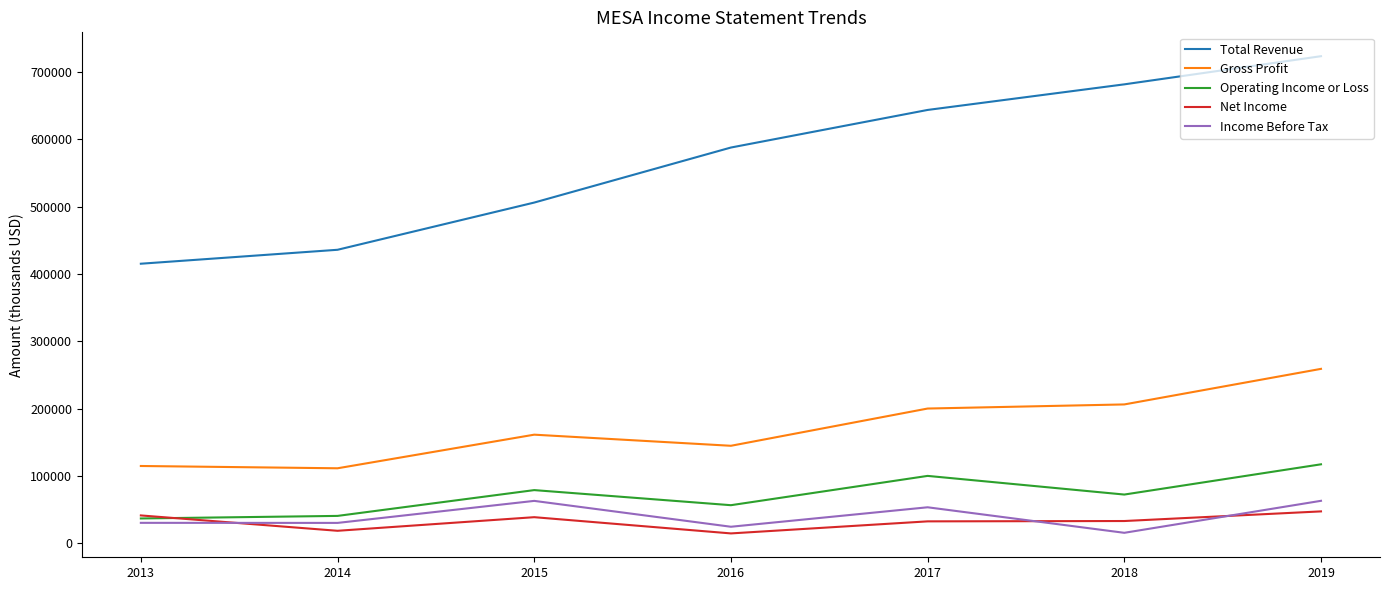

True or false: Gross Profit has a value of 193998 at 2016.

False